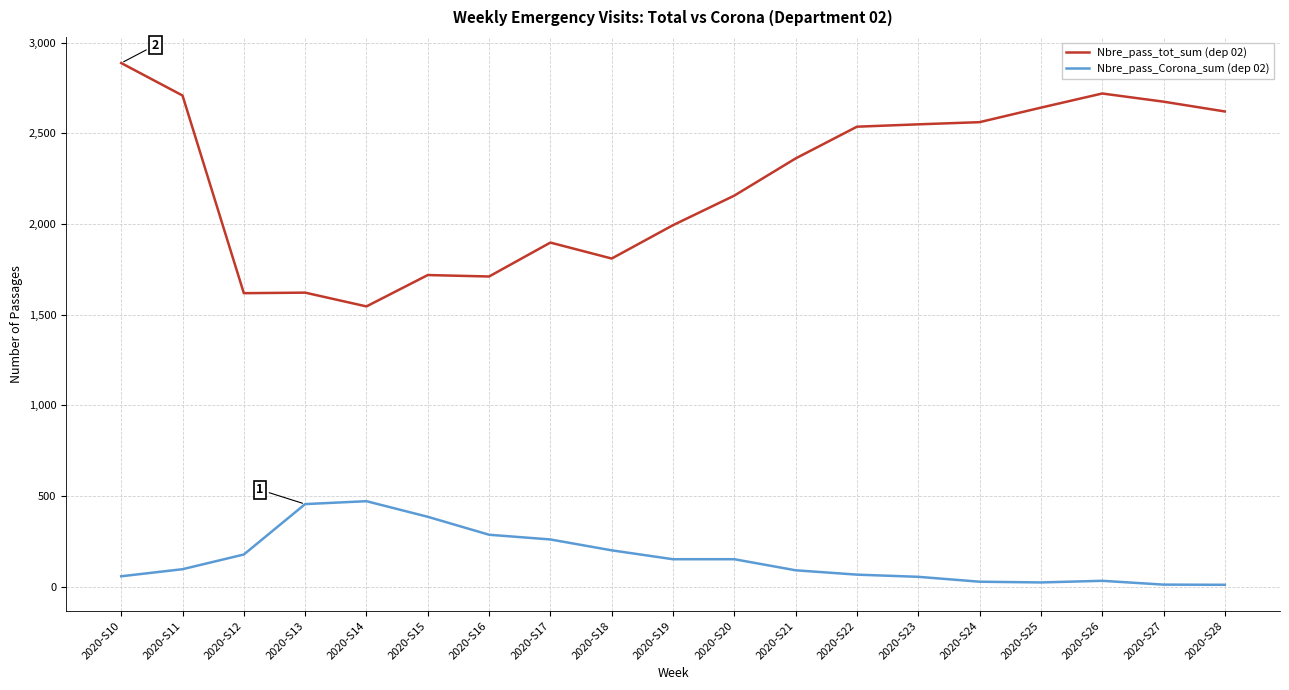

True or false: Nbre_pass_Corona_sum (dep 02) and Nbre_pass_tot_sum (dep 02) cross at least once.

False